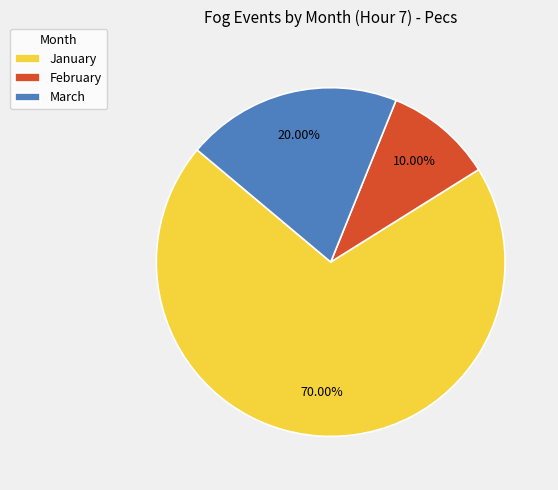

What is the largest slice in the pie chart?

January